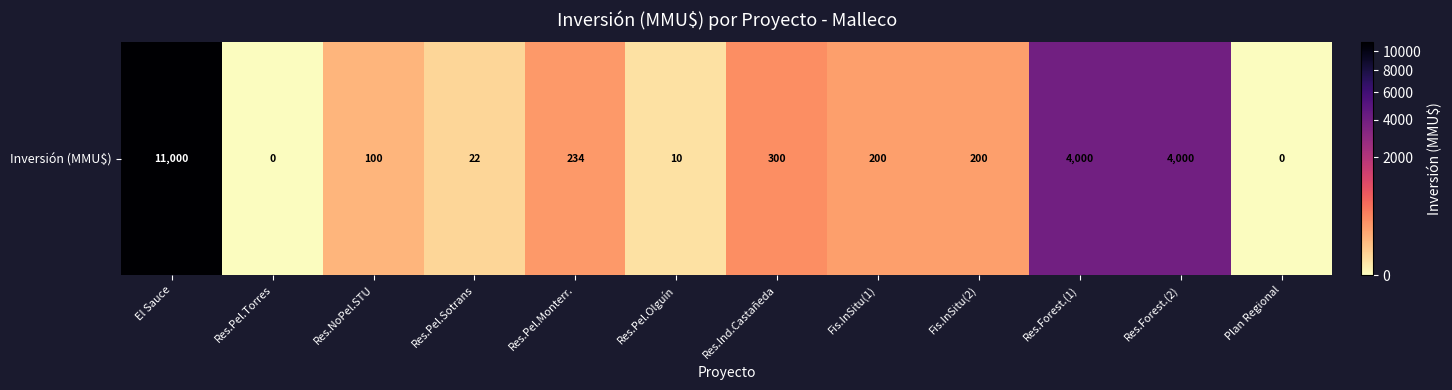

What is the sum of the values at Res.NoPel.STU and Res.Pel.Sotrans?

122